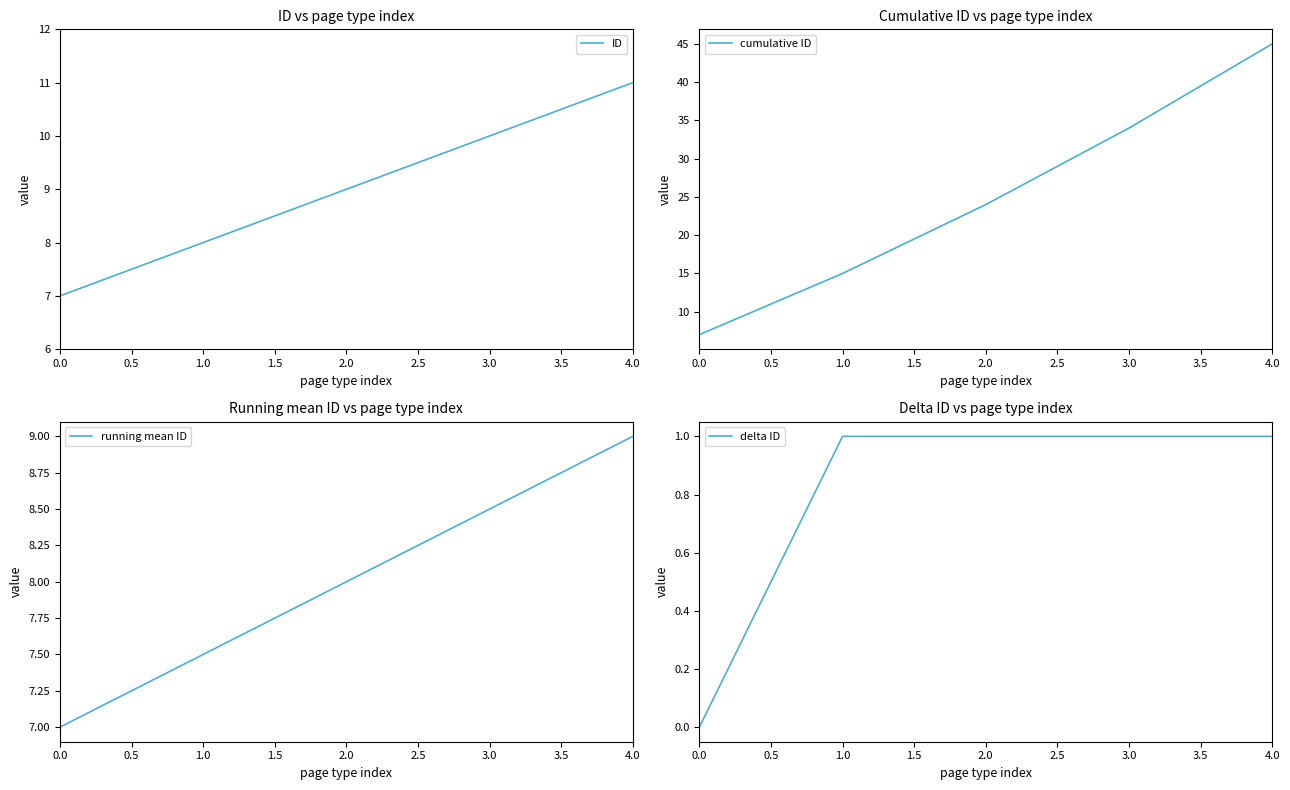

The value of ID at 3.0 is 17. True or false?

False